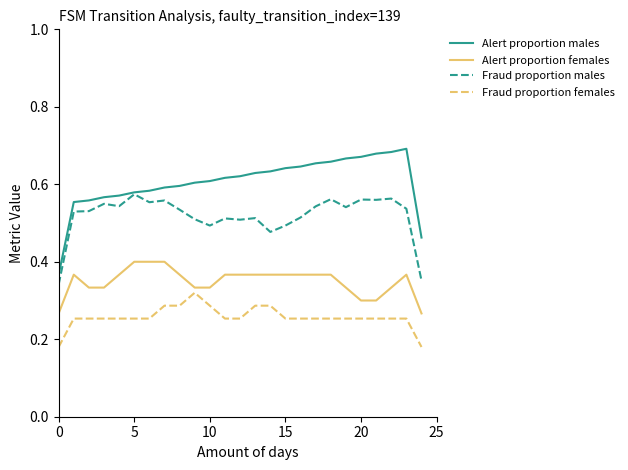

Rank the series by their average value, from highest to lowest.

Alert proportion males, Fraud proportion males, Alert proportion females, Fraud proportion females